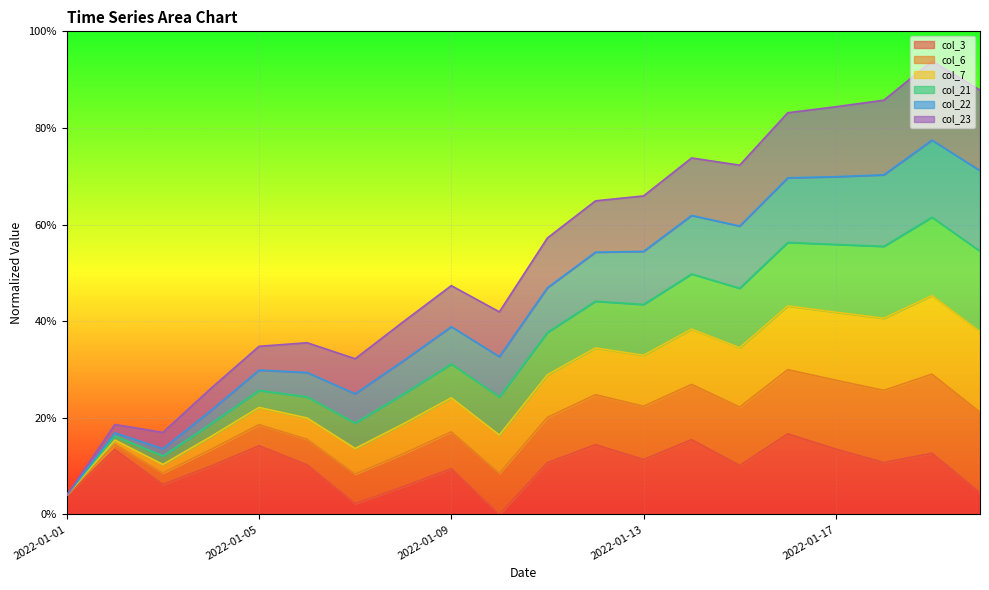

Which label corresponds to the largest value in the chart?

2022-01-19